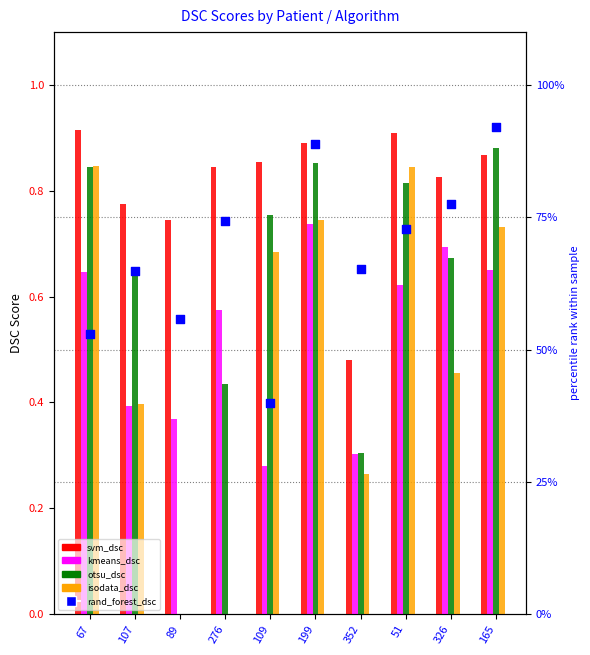

Which series contains the lowest Y value?

otsu_dsc